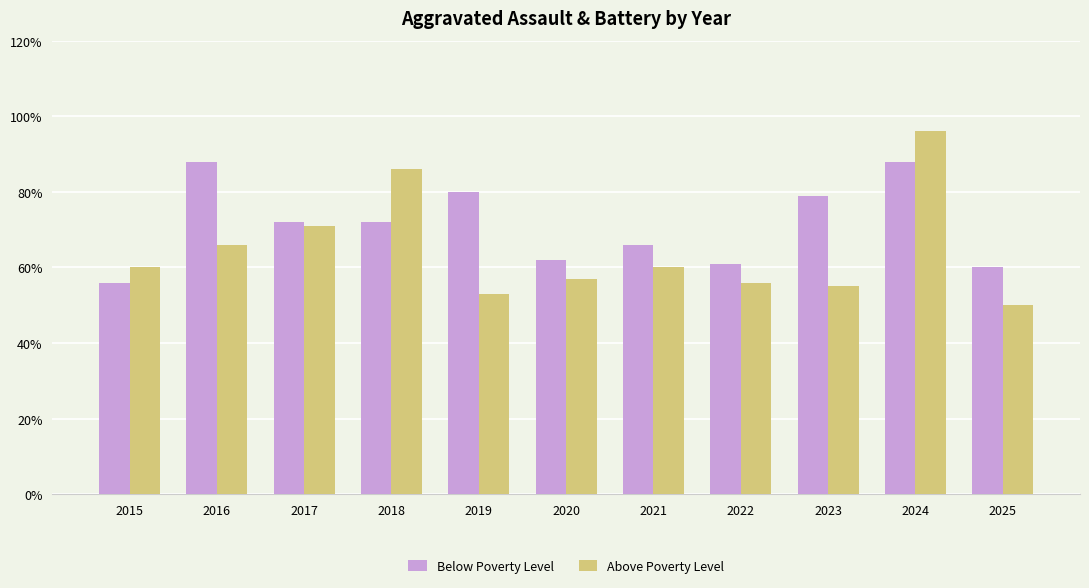

What is the maximum value shown in the chart?

96